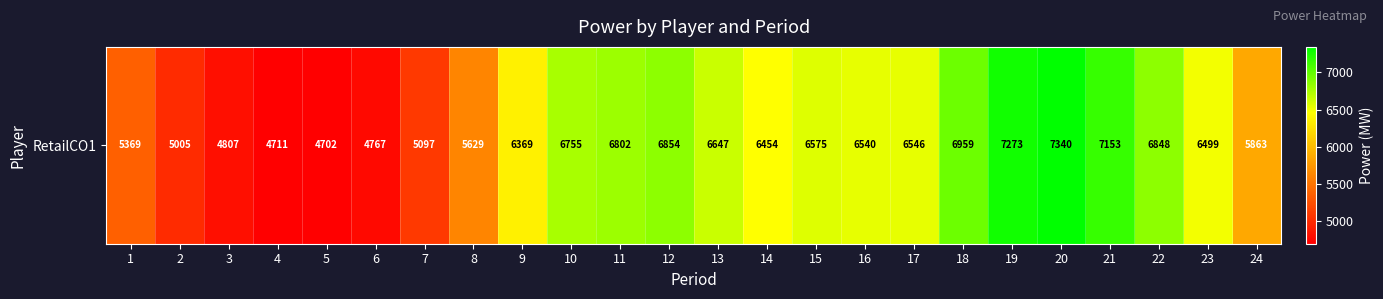

Read the value at 9, to the nearest 50.

6350